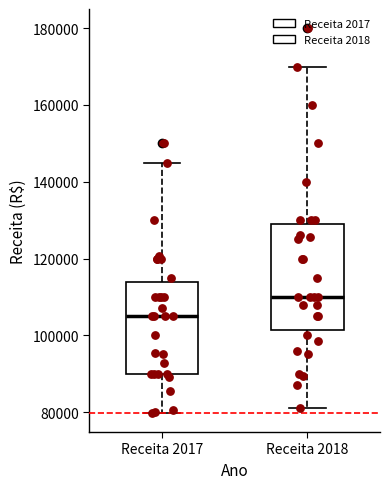

Reading left to right, read every box against the y-axis: the position of its median line, the range the box covers, and the ends of its whiskers. The values are not printed on the chart, so give them approximately, as read against the axis.

Receita 2017: median 106000, box 90000 to 114000, whiskers 80000 to 146000
Receita 2018: median 110000, box 102000 to 130000, whiskers 82000 to 170000